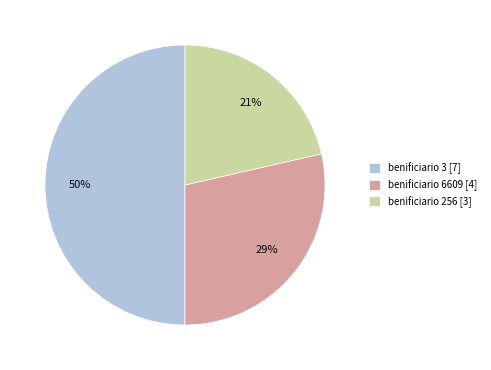

Approximately how many times larger is the value at benificiario 3 [7] compared to benificiario 6609 [4]?

1.7